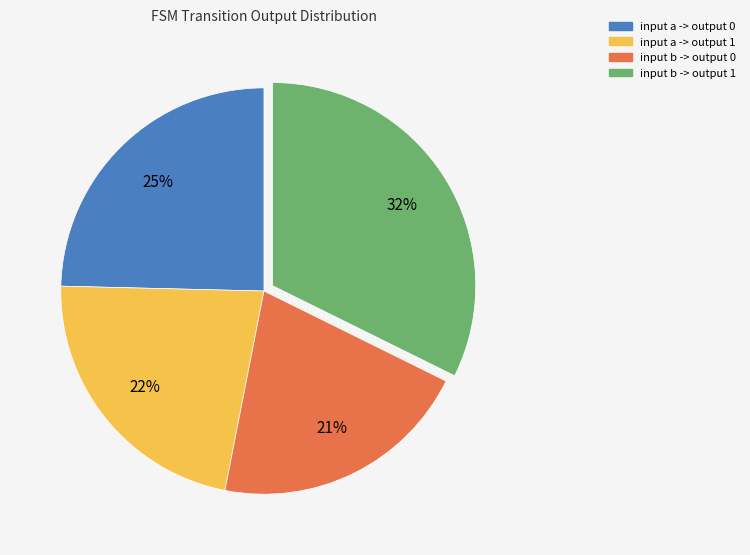

Is there any slice that represents more than half of the pie?

No